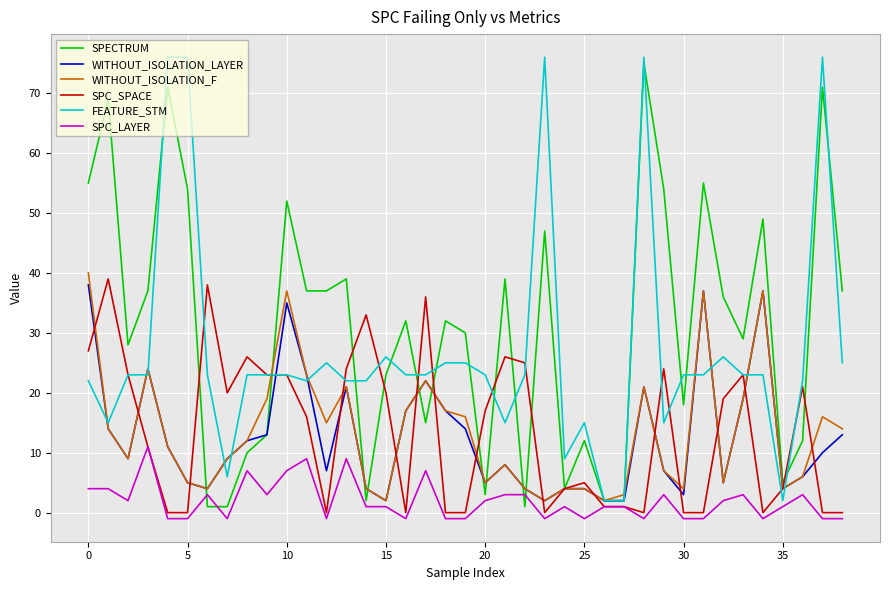

After their last crossing, which series has the higher values: SPECTRUM or SPC_LAYER?

SPECTRUM